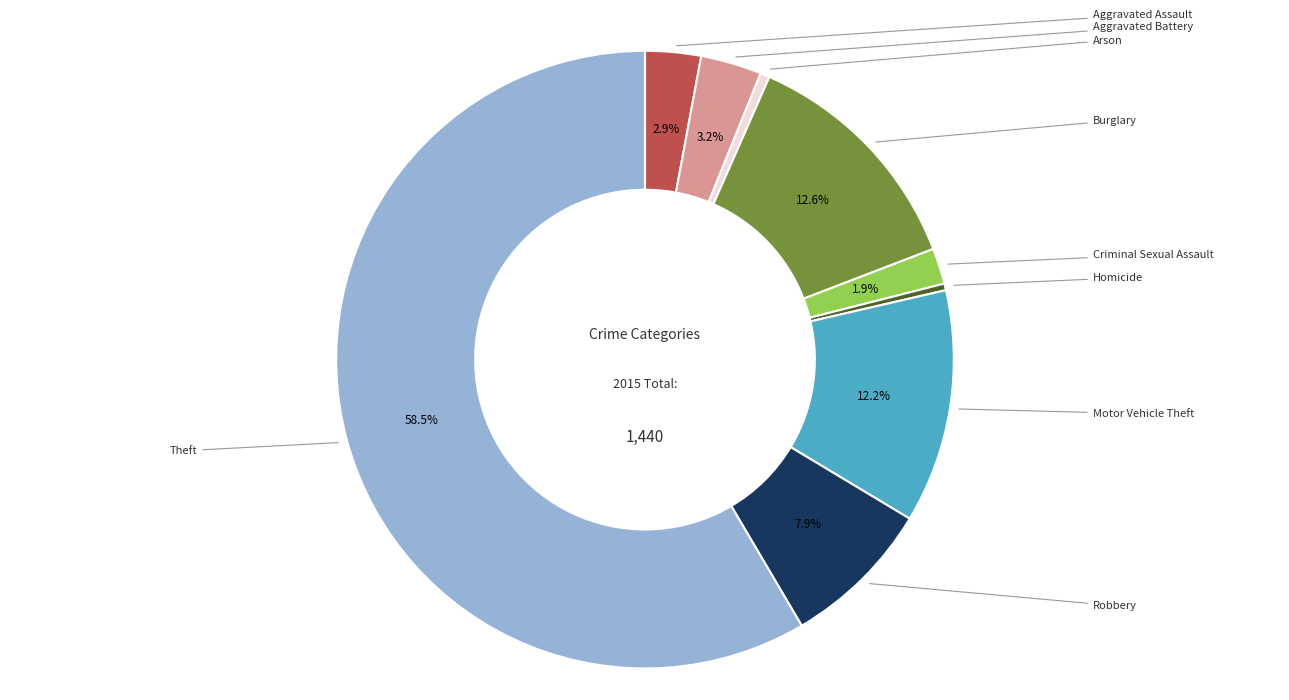

What is the largest slice in the pie chart?

Theft